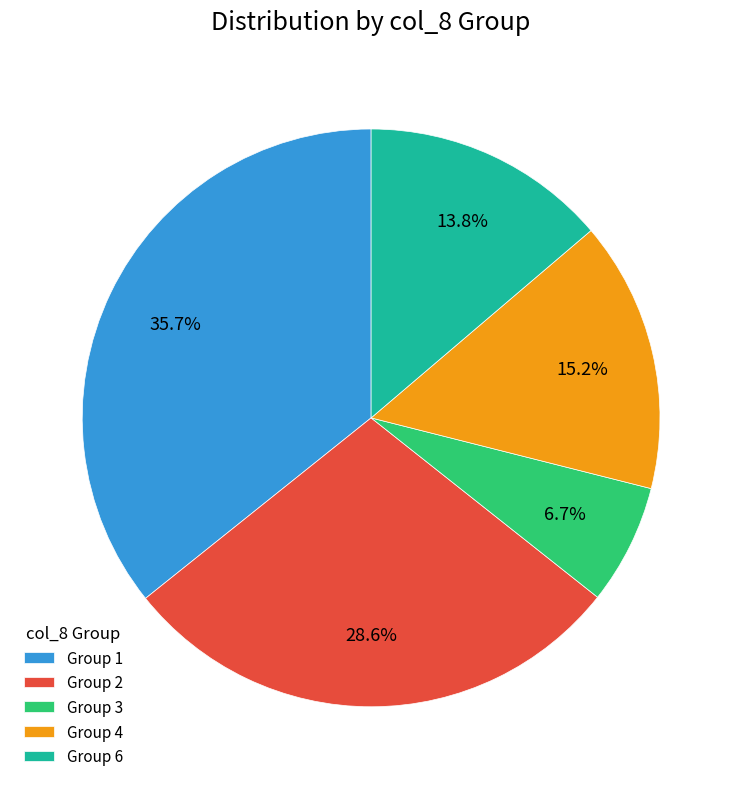

Between Group 1 and Group 2, which is larger?

Group 1